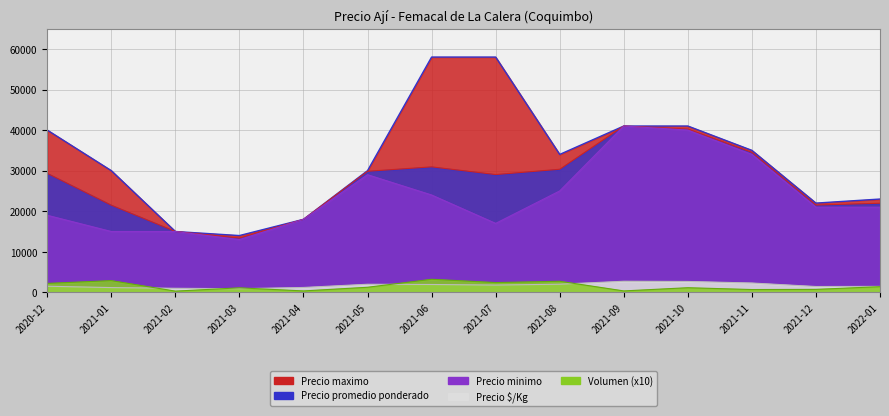

True or false: Volumen and Precio promedio ponderado cross at least once.

False